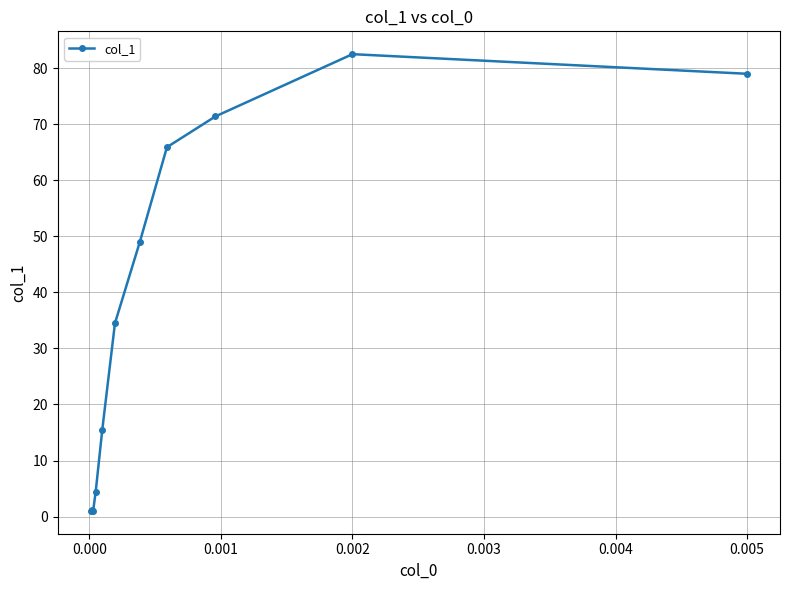

What is the sum of all values?

405.5